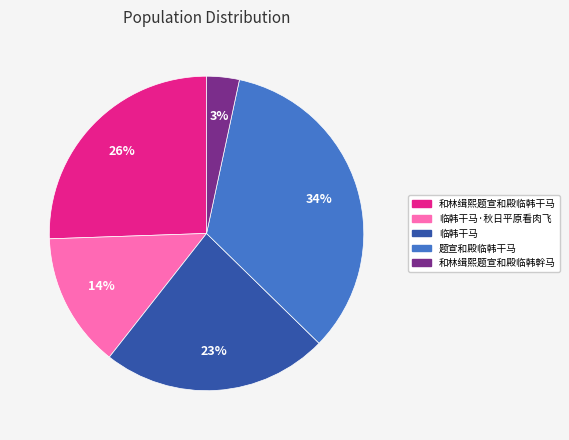

What is the ratio of the value at 临韩干马·秋日平原看肉飞 to the value at 临韩干马?

0.6